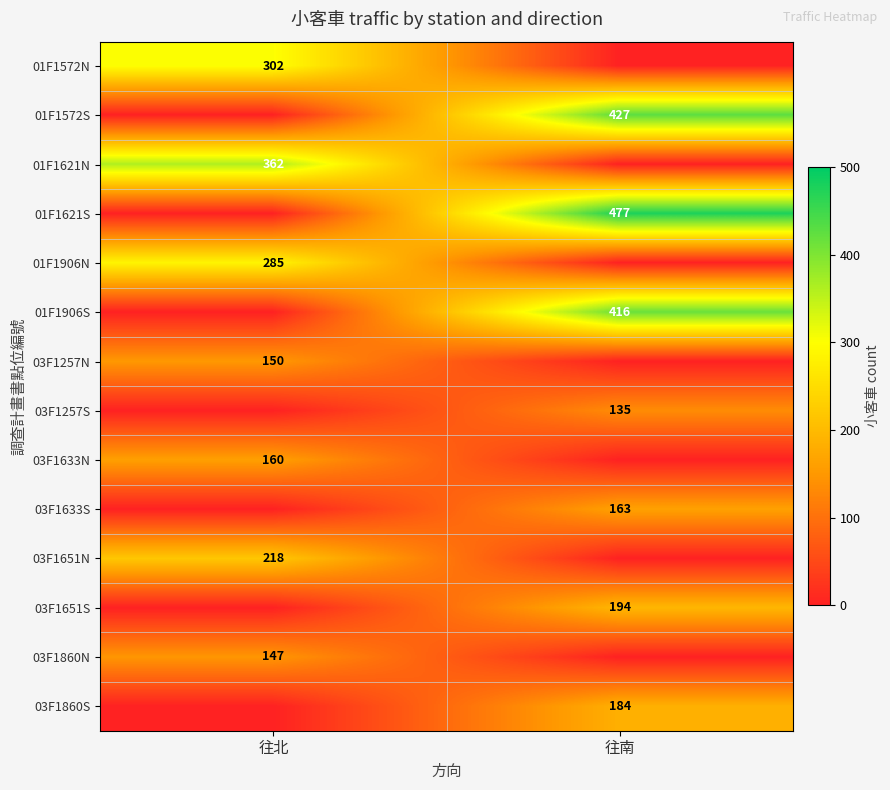

What is the total value across all series at 往南?

1996